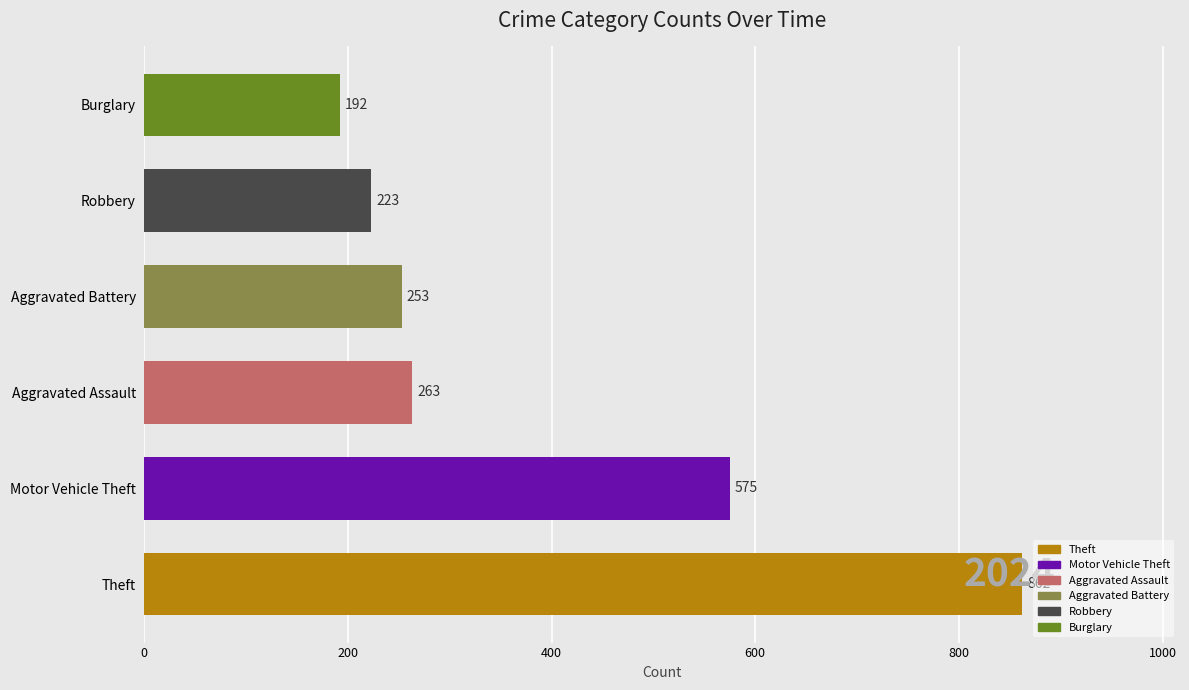

Is it true that the value at Robbery is 223?

True